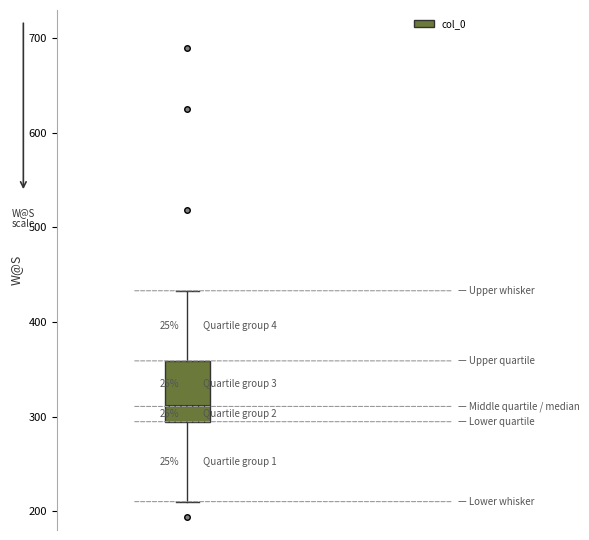

Transcribe this box plot: give where the median line is, the range the box spans, and where the two whiskers end, as read against the y-axis. The values are not printed on the chart, so give them approximately, as read against the axis.

median 310, box 290 to 360, whiskers 210 to 430